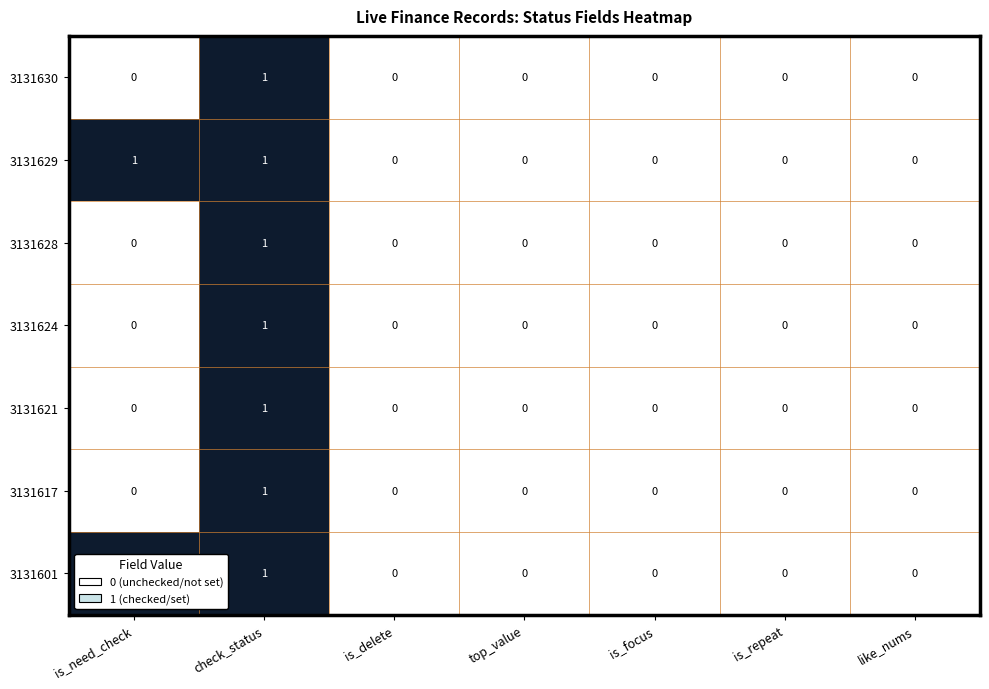

At which category is the sum across all series the highest?

check_status